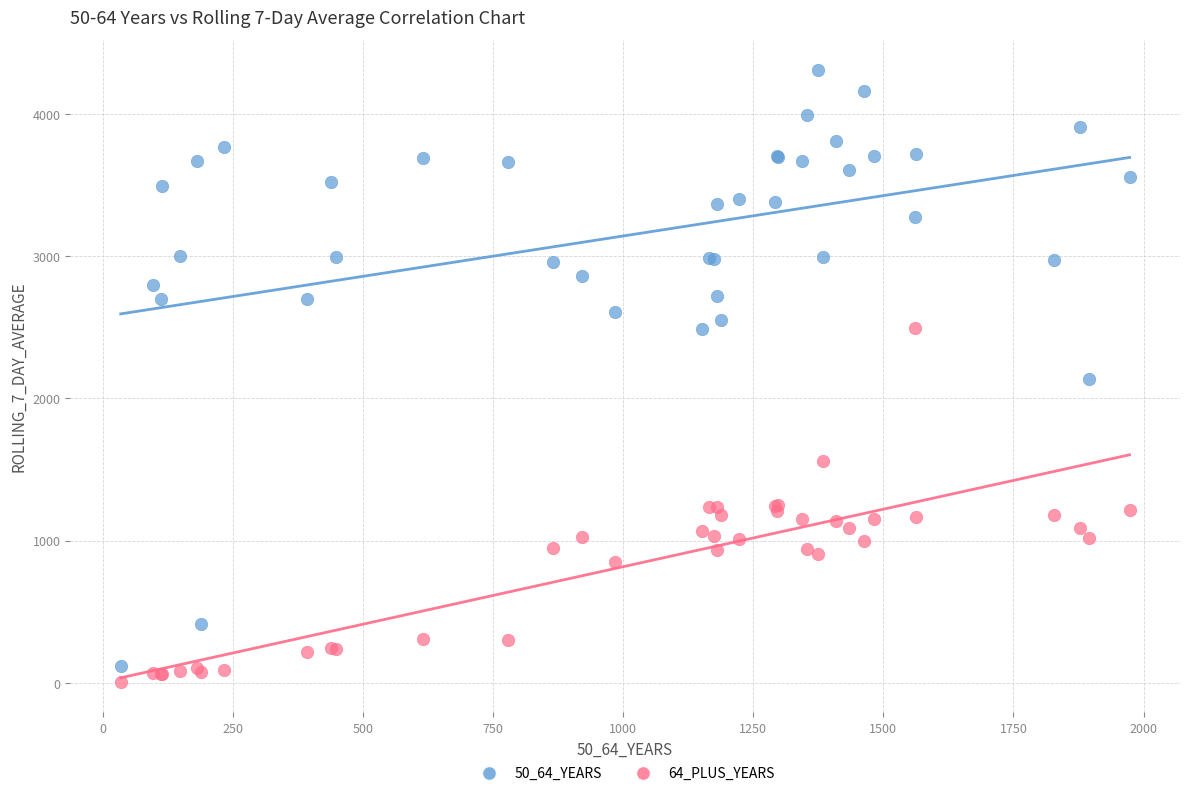

What are all the series names shown in the legend?

50_64_YEARS, 64_PLUS_YEARS